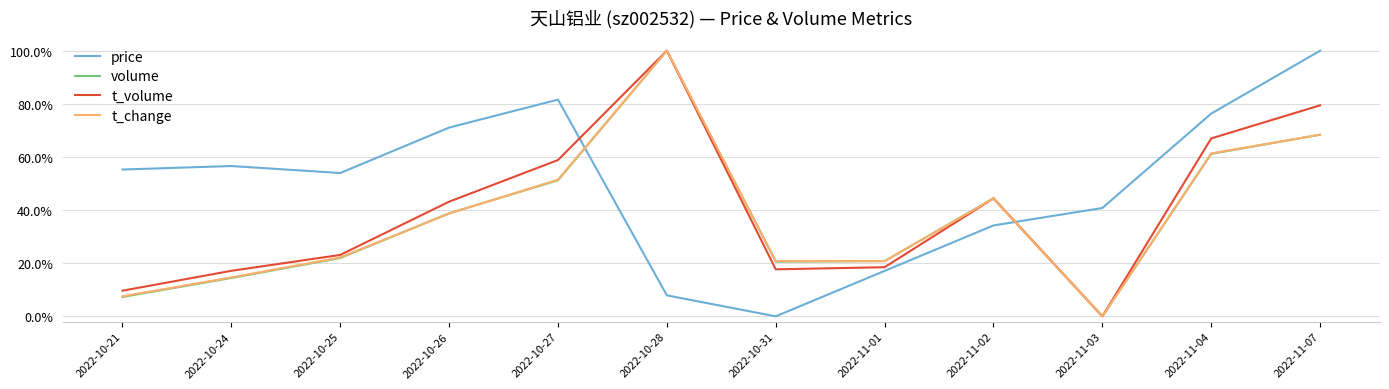

What are all the series names shown in the legend?

price, volume, t_volume, t_change